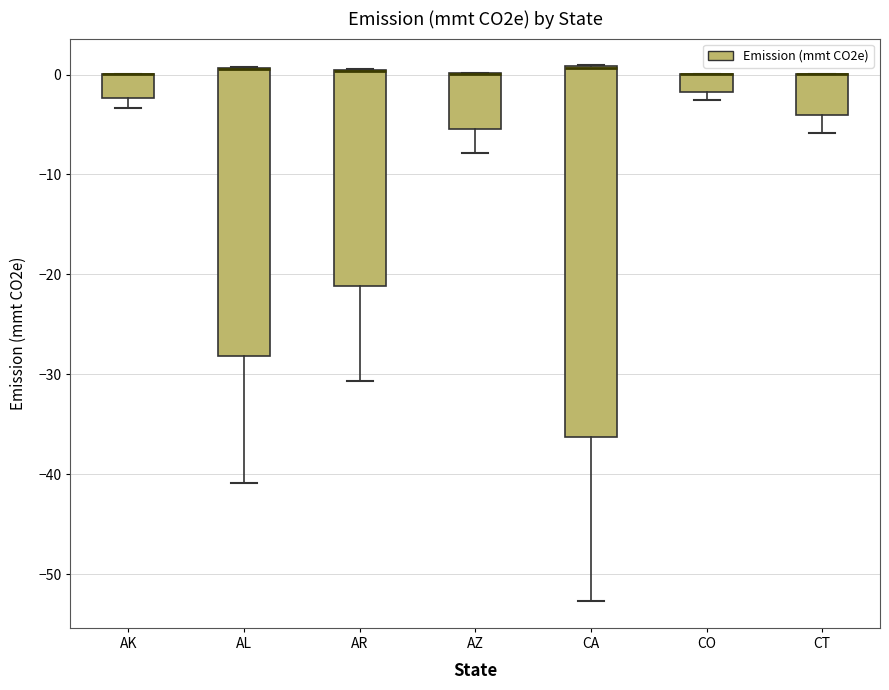

Comparing the boxes themselves (not the whiskers), which one is the tallest?

CA